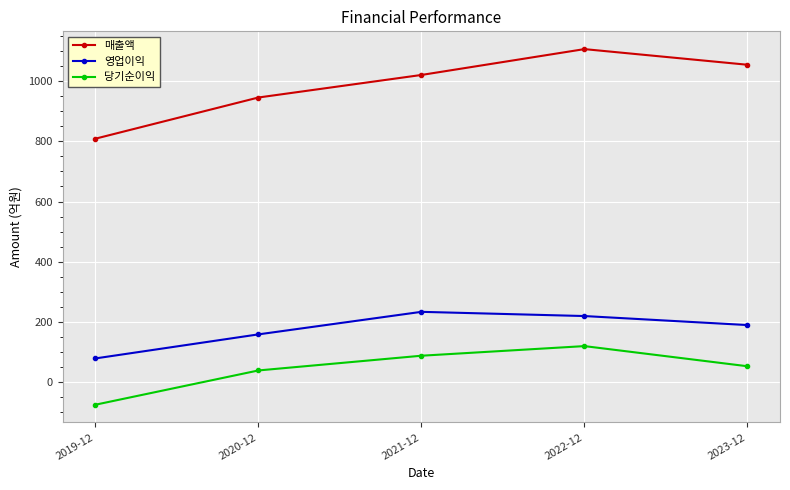

Reading left to right, transcribe all the data shown in this chart.

매출액: 2019-12=809	2020-12=946	2021-12=1021	2022-12=1107	2023-12=1055
영업이익: 2019-12=78	2020-12=158	2021-12=233	2022-12=219	2023-12=189
당기순이익: 2019-12=-76	2020-12=38	2021-12=87	2022-12=119	2023-12=52